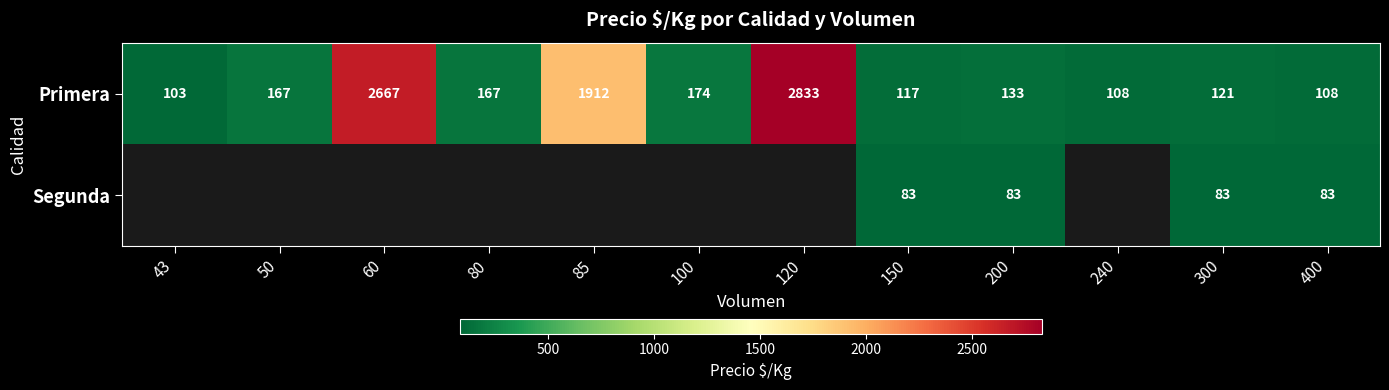

What is the total value across all series at 300?

204